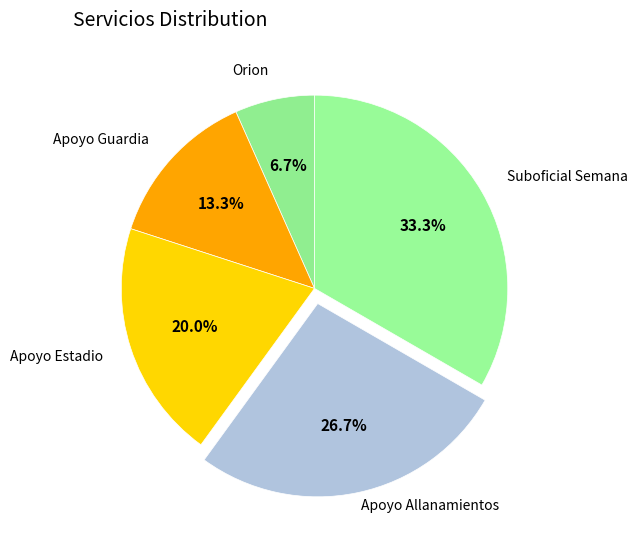

How many segments does this pie chart have?

5